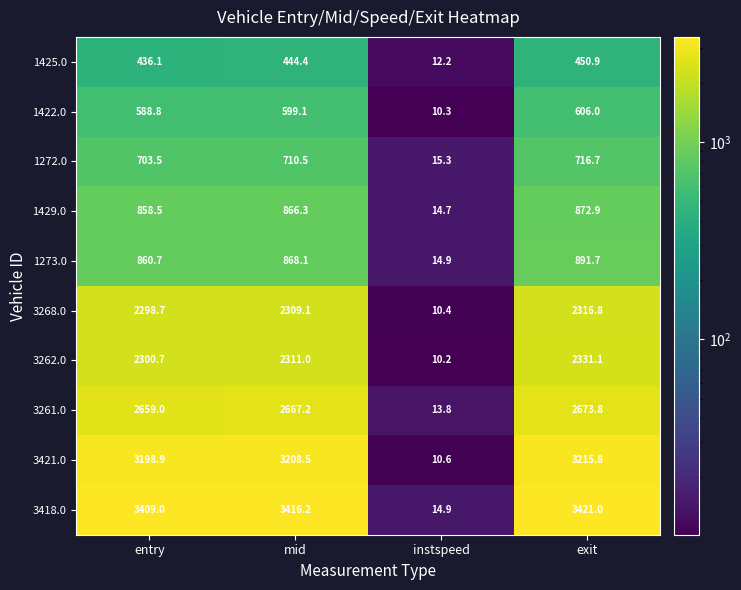

What is the minimum value shown in the chart?

10.2